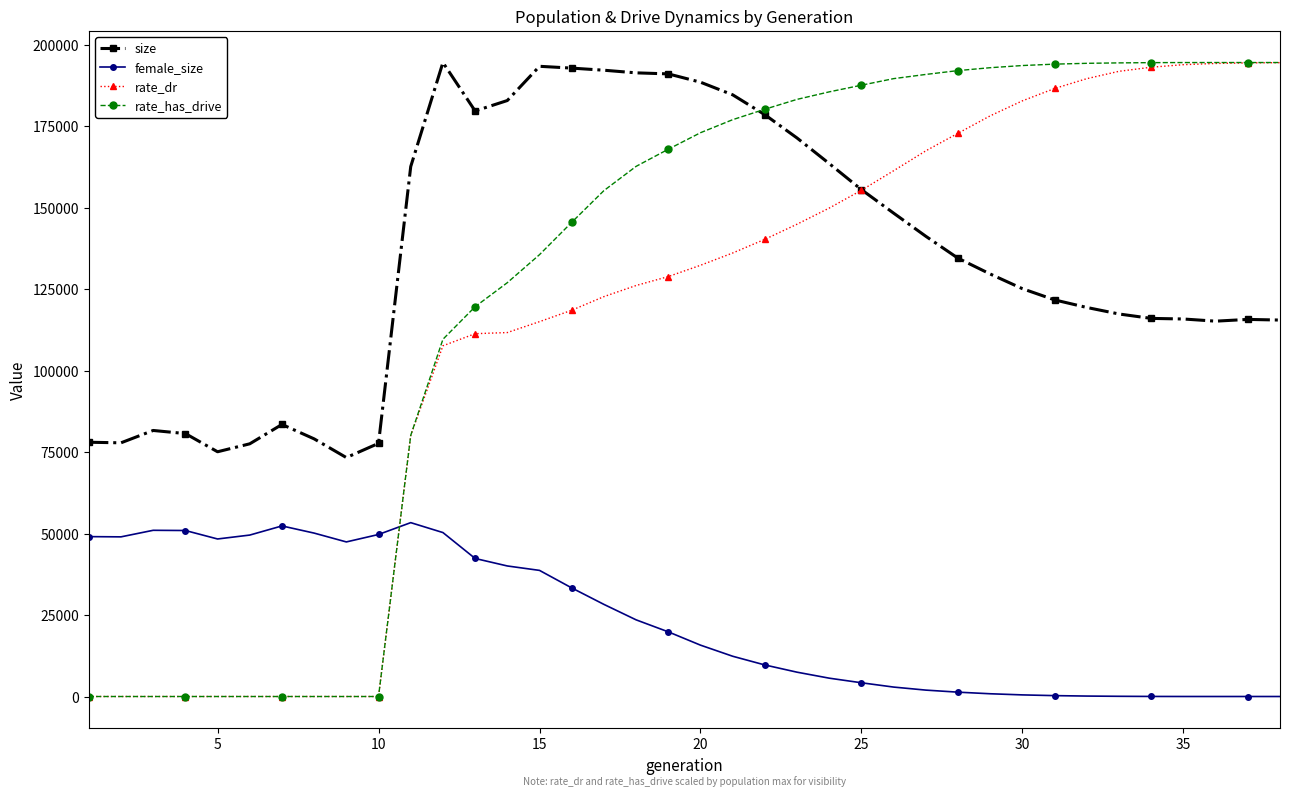

How many distinct data groups are displayed?

4